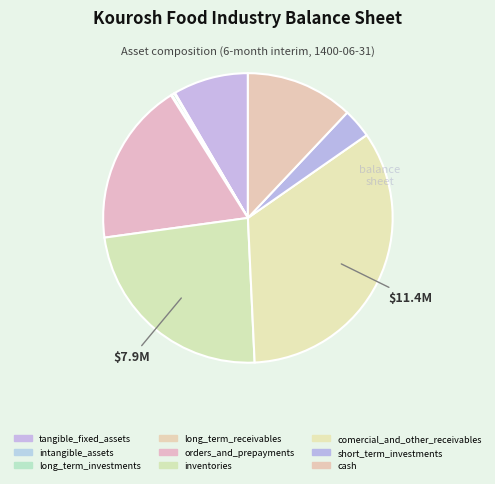

What is the change in value from long_term_receivables to orders_and_prepayments?

+6099216